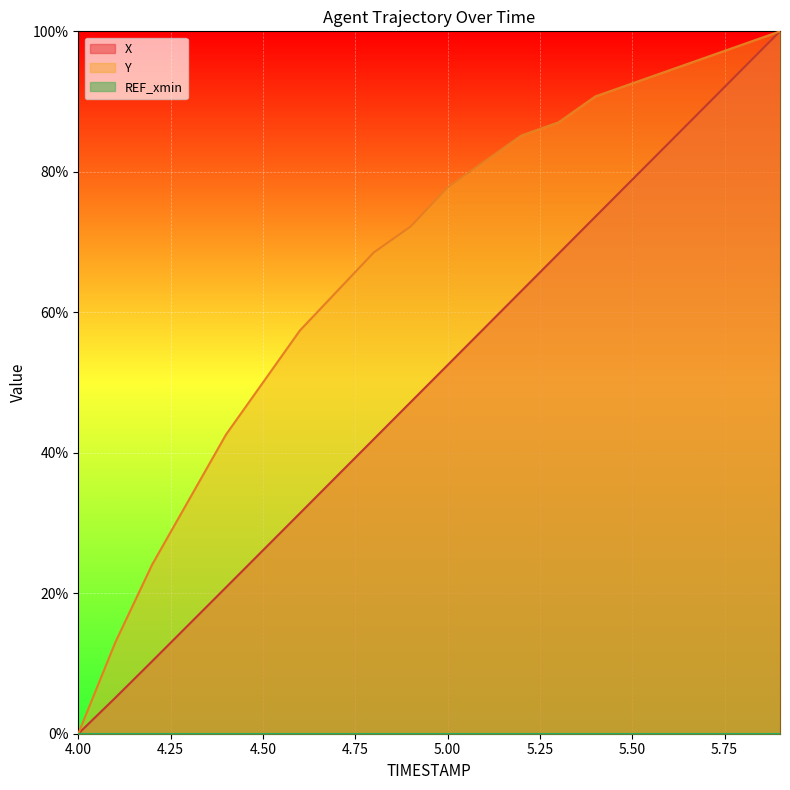

What is the sum of the Y values at 4.3 and 5.7?

1.3